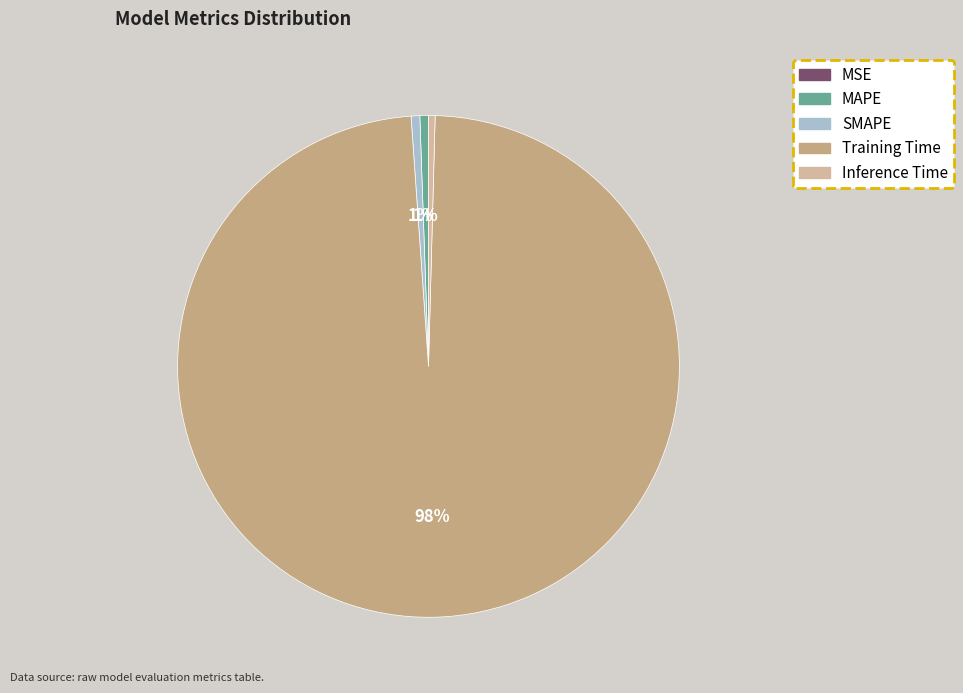

Does Training Time represent more than half of the total?

Yes